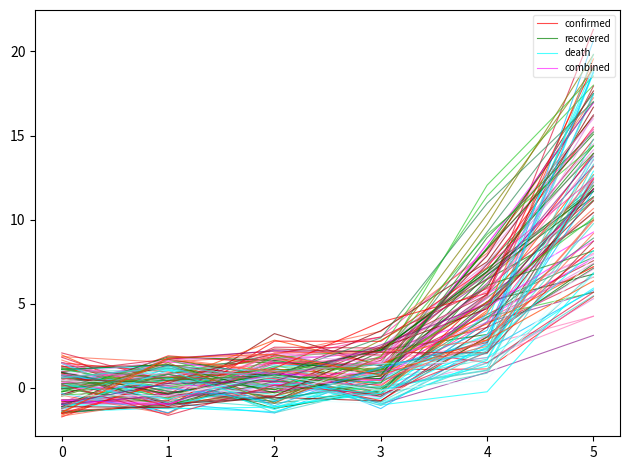

Where is confirmed nearest to the value 2?

1